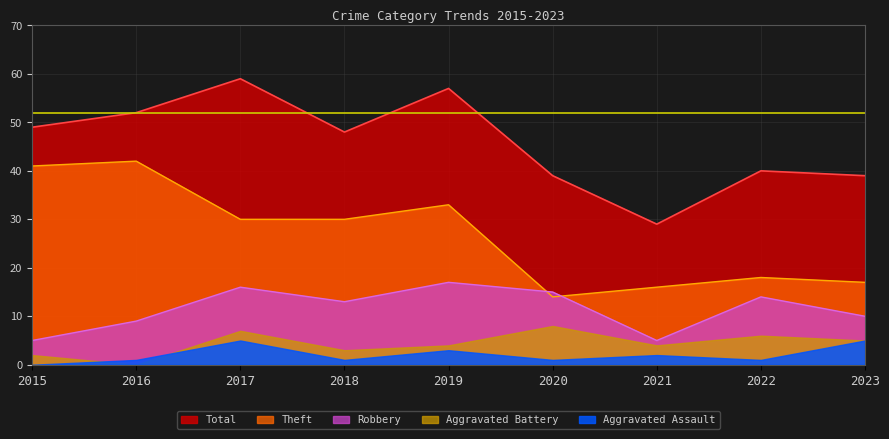

At which category is the sum across all series the highest?

2019